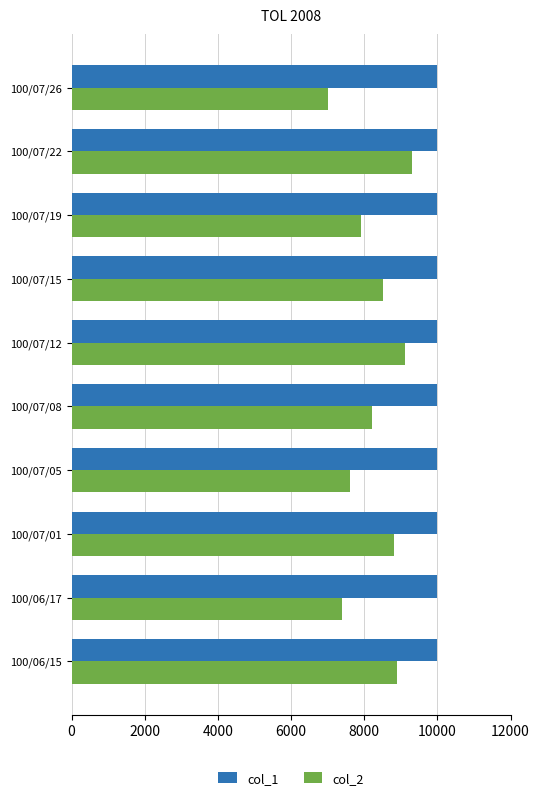

At which category does the chart reach its minimum across all series?

100/07/26